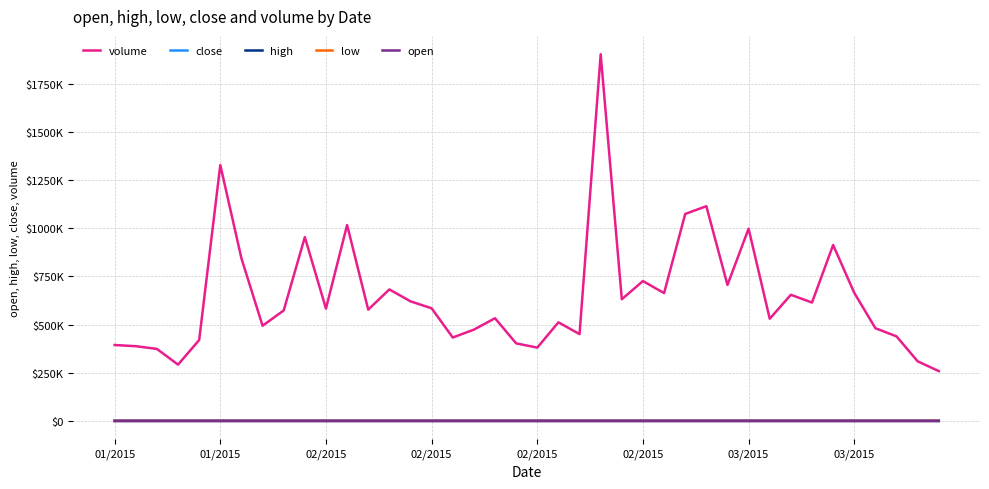

Is this an area chart (filled region under the line)?

No